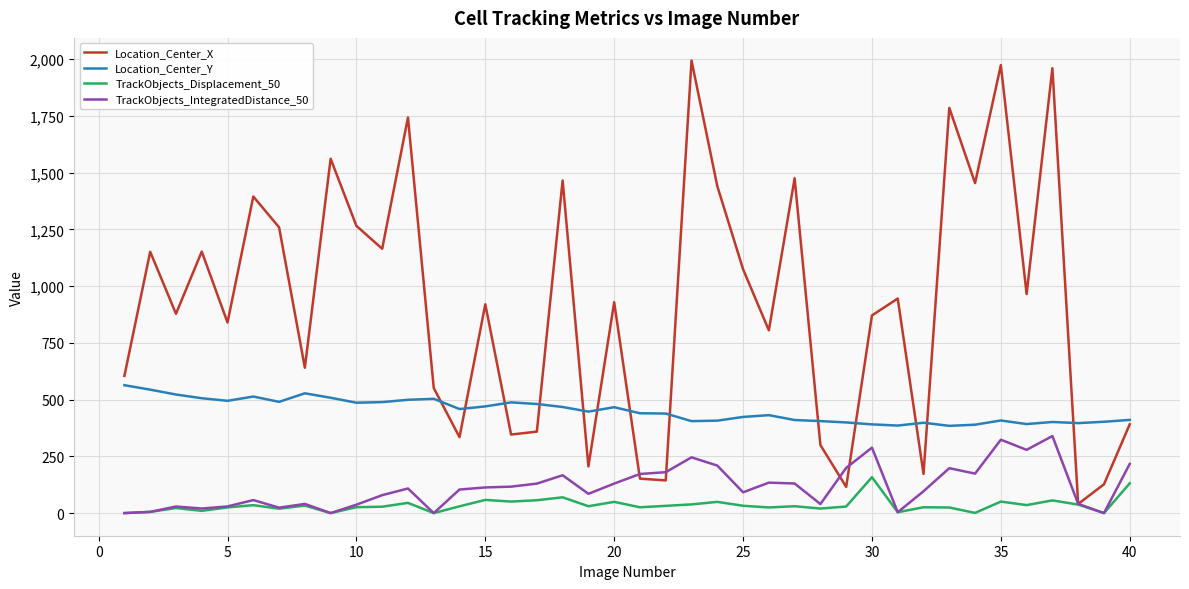

How many values in the Location_Center_Y series are below 447?

20